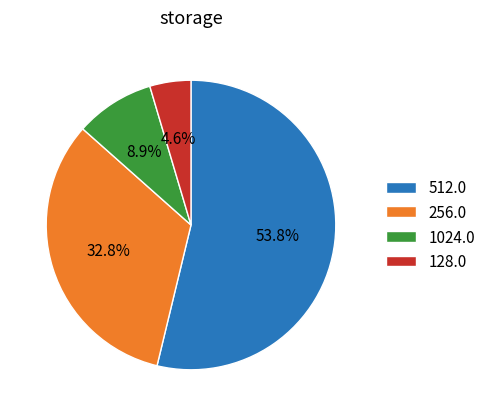

Between 1024.0 and 512.0, which is larger?

512.0